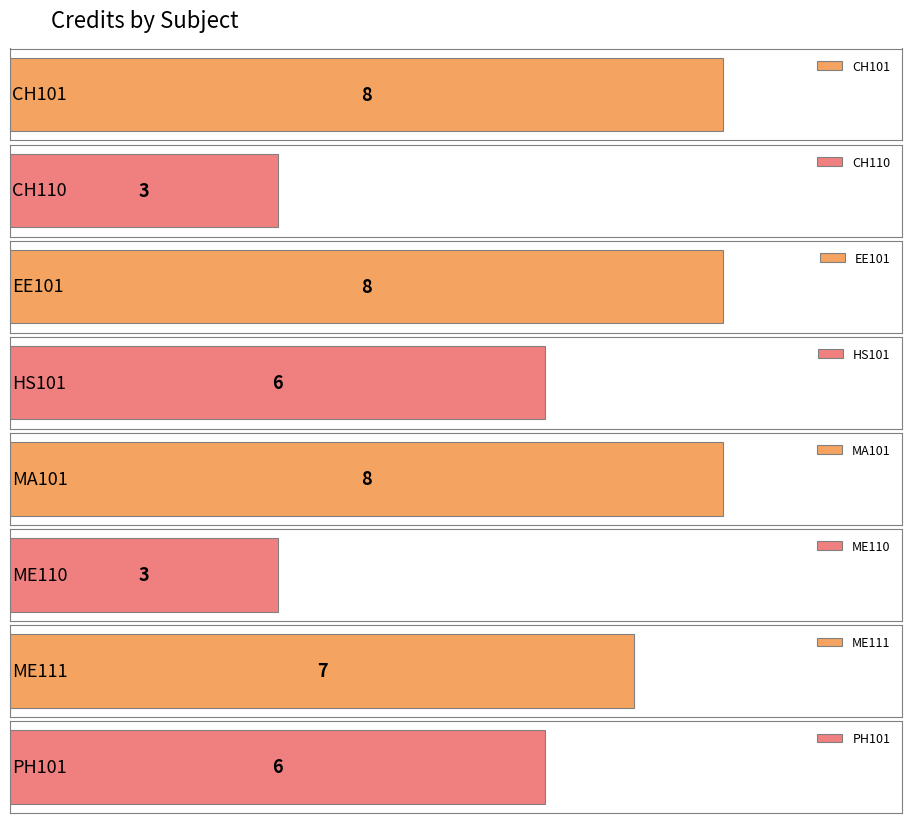

List the labels in order of value, largest first.

CH101, EE101, MA101, ME111, HS101, PH101, CH110, ME110